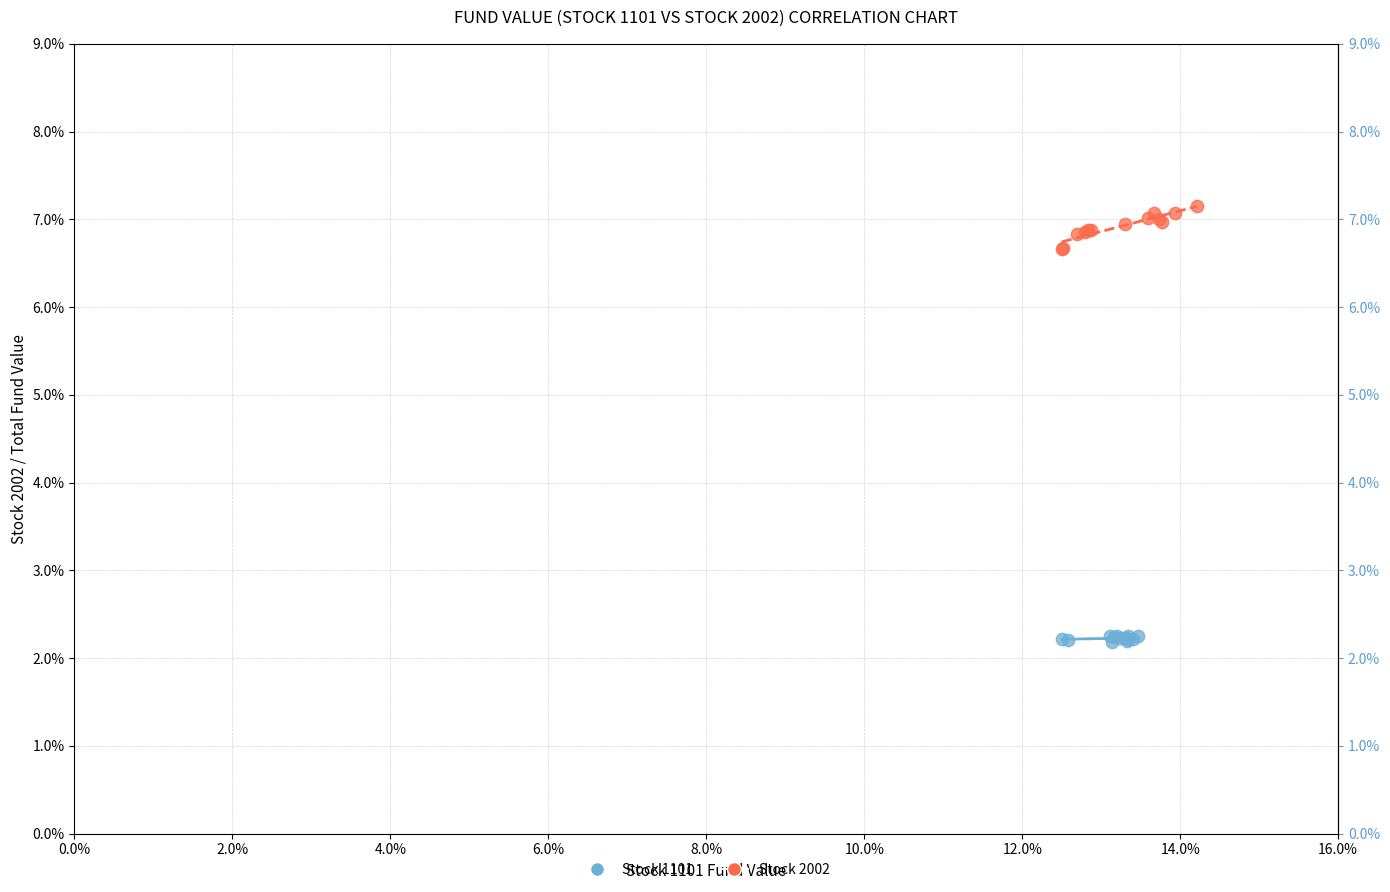

Which series reaches the minimum Y coordinate?

Stock 1101